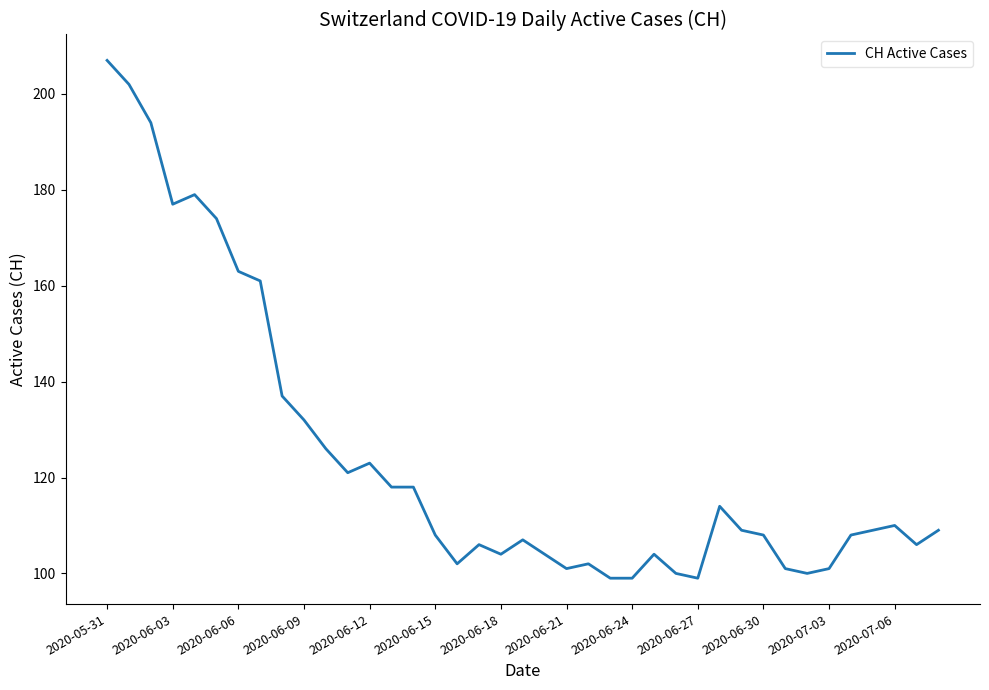

What is the difference between the maximum and minimum values?

108